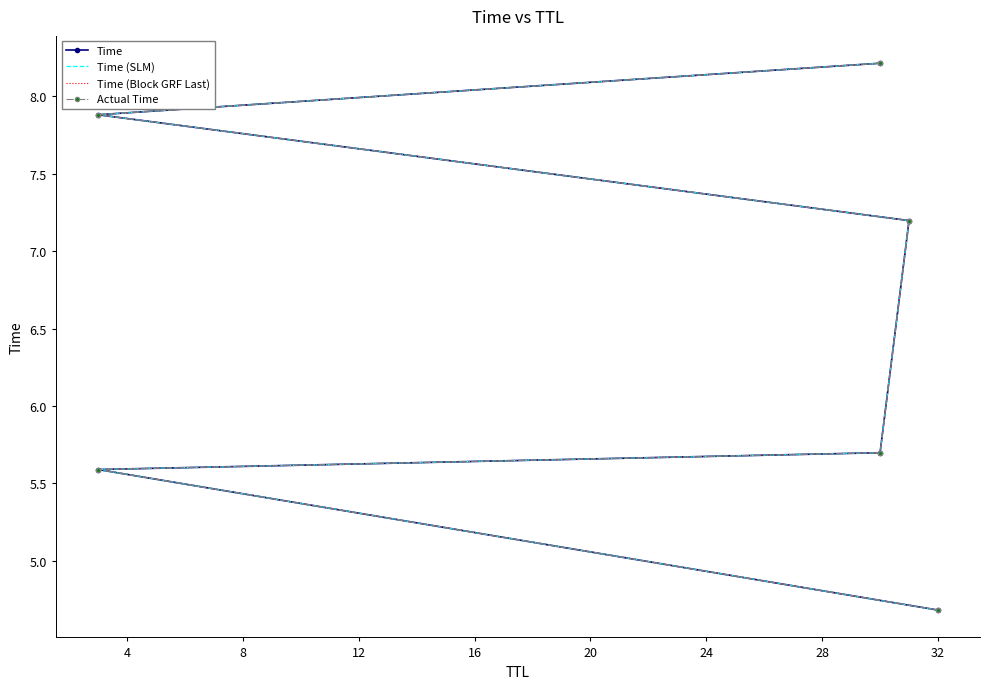

Which series has the widest spread of values?

Time